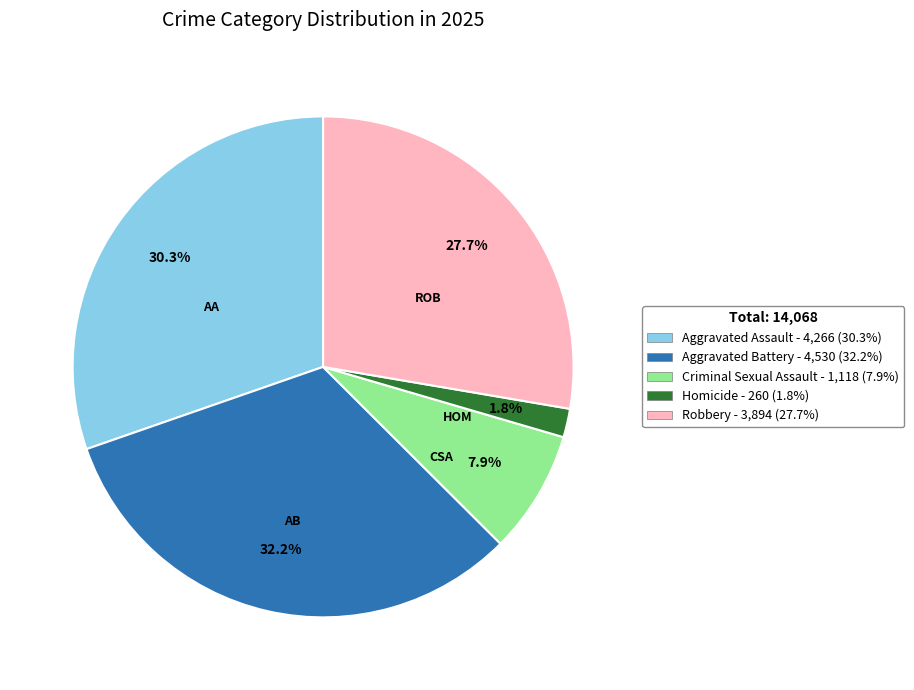

Does Criminal Sexual Assault account for over 50% of the chart?

No